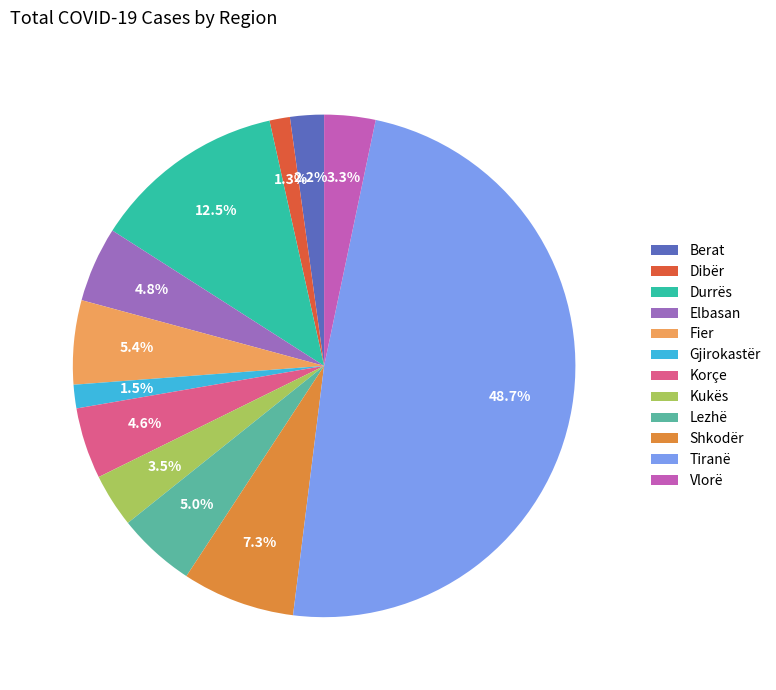

Combined, do Gjirokastër and Korçe account for over 50%?

No